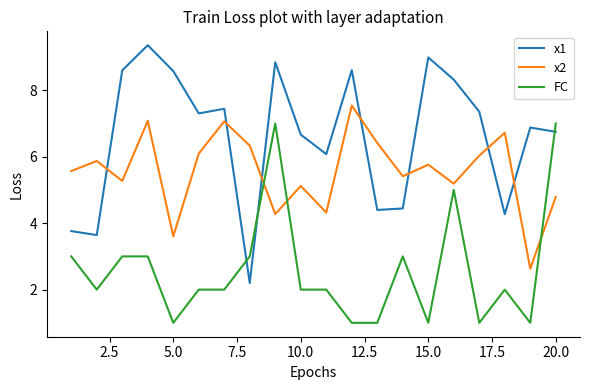

True or false: x2 and x1 cross at least once.

True